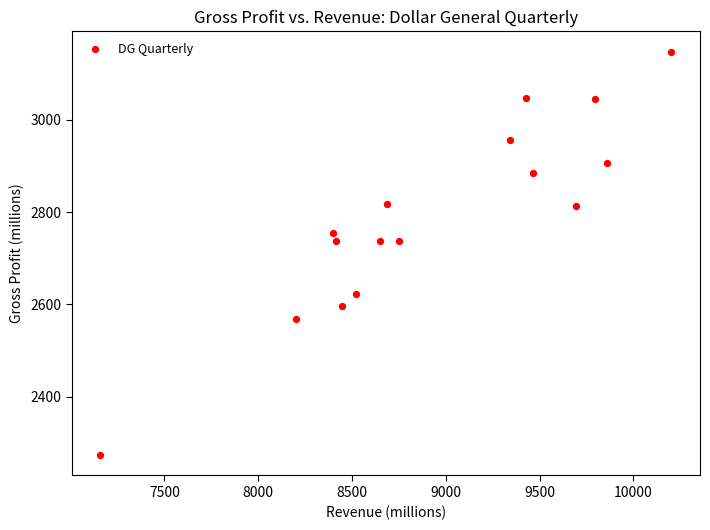

What is the range of Y values (max minus min)?

875.6